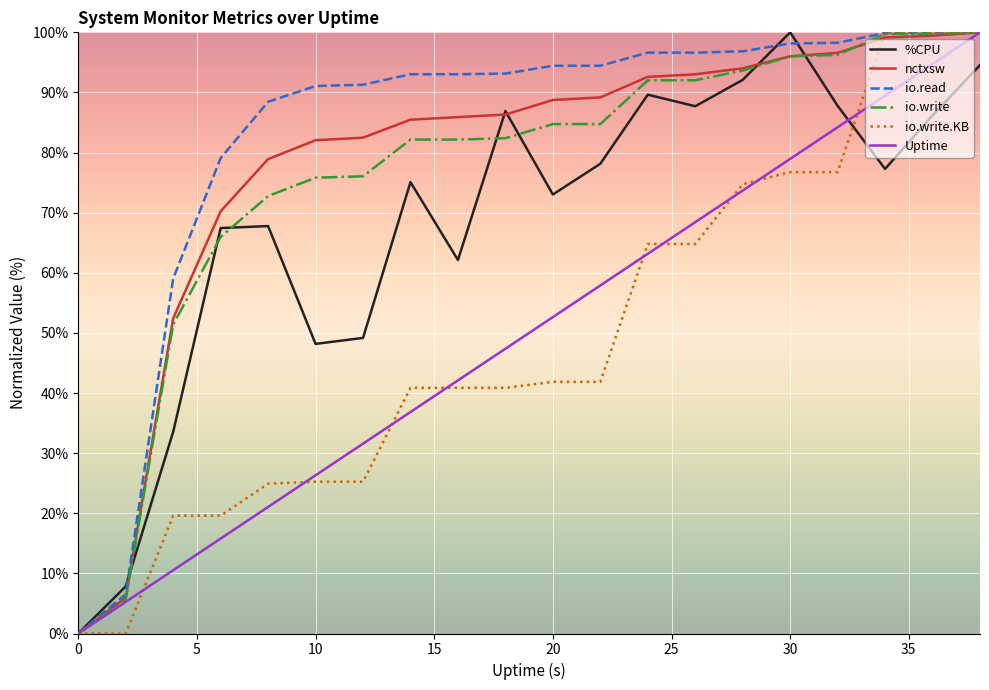

Which series has the largest total across all categories?

io.read